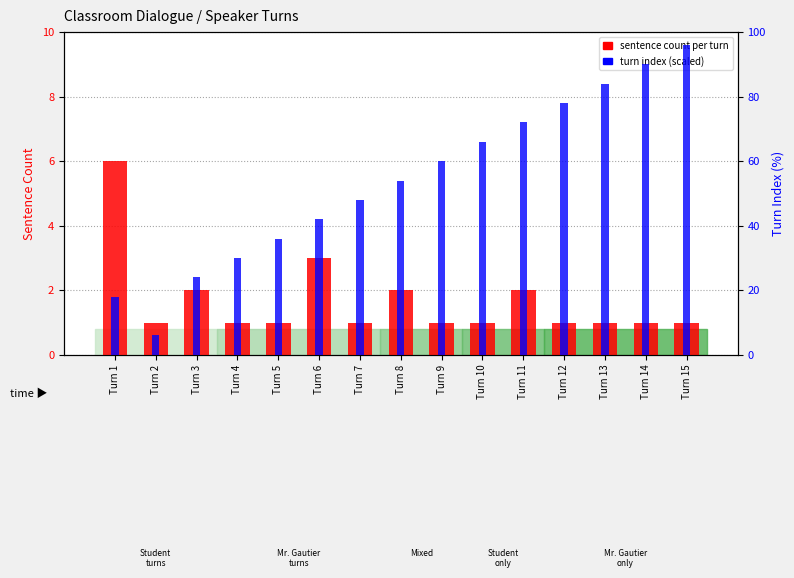

Between Turn 6 and Turn 14, which series saw the biggest shift?

turn index